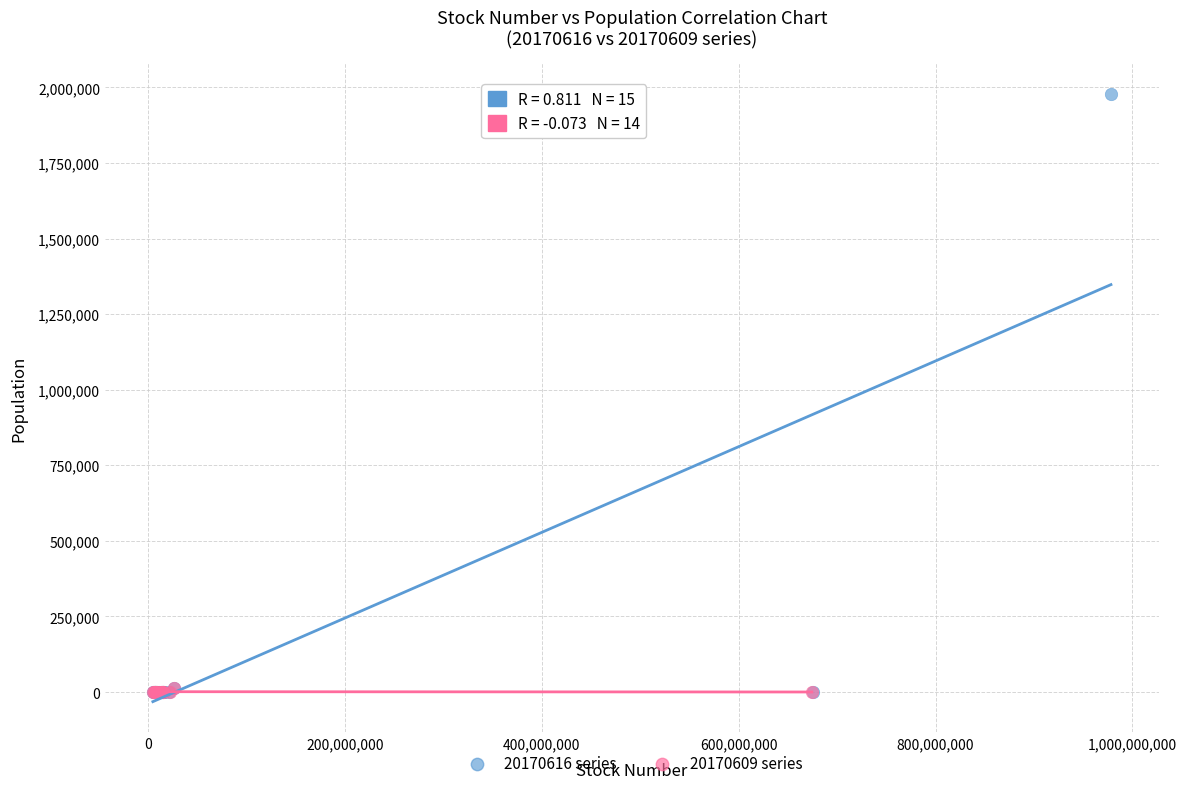

Which series has the largest Y range (max minus min)?

20170616 series